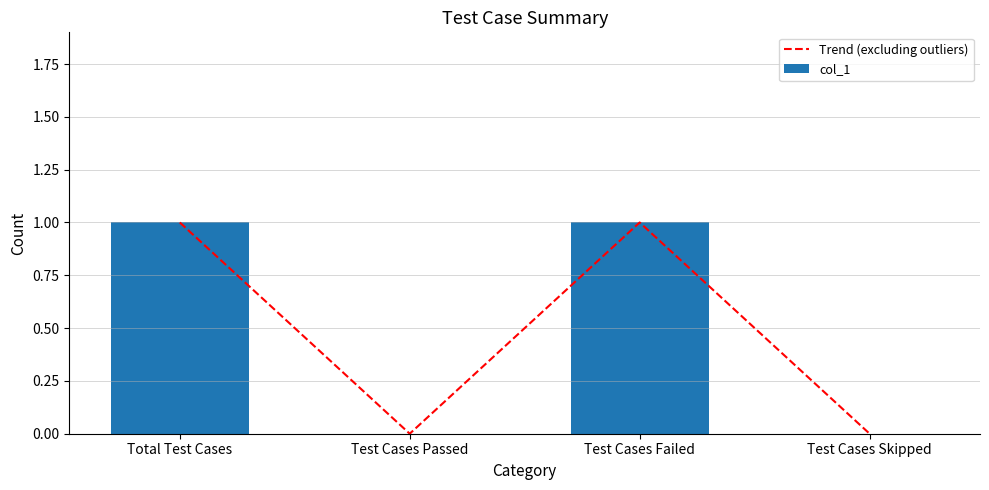

Reading left to right, what are all the values shown in this chart?

Trend (excluding outliers): Total Test Cases=1	Test Cases Passed=0	Test Cases Failed=1	Test Cases Skipped=0
col_1: Total Test Cases=1	Test Cases Passed=0	Test Cases Failed=1	Test Cases Skipped=0